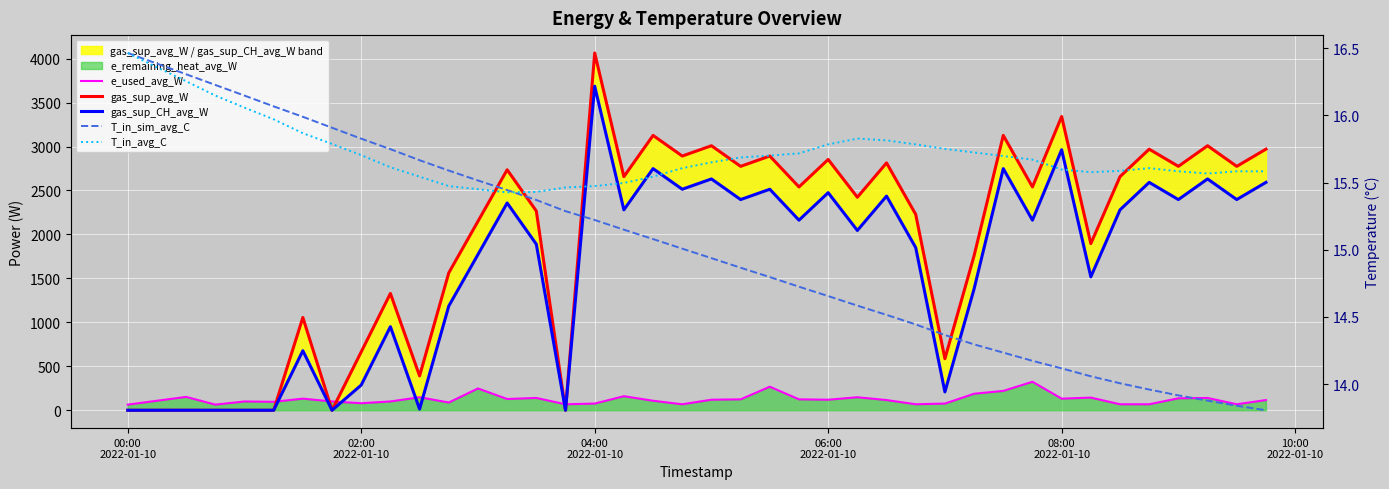

Reading left to right, list all the values displayed in this chart.

e_used_avg_W: 64.0	108.0	152.0	64.0	100.0	96.0	132.0	100.0	80.0	100.0	148.0	88.0	248.0	128.0	140.0	68.0	76.0	160.0	108.0	68.0	120.0	124.0	268.0	124.0	120.0	148.0	116.0	68.0	76.0	188.0	220.0	324.0	132.0	144.0	68.0	68.0	136.0	140.0	68.0	116.0
gas_sup_avg_W: 0.0	0.0	0.0	0.0	0.0	0.0	1055.1	0.0	664.3	1328.6	390.8	1563.1	2149.3	2735.4	2266.5	0.0	4064.1	2657.3	3126.2	2891.8	3009.0	2774.5	2891.8	2540.1	2852.7	2422.8	2813.6	2227.4	586.2	1758.5	3126.2	2540.1	3341.2	1895.3	2657.3	2969.9	2774.5	3009.0	2774.5	2969.9
gas_sup_CH_avg_W: 0.0	0.0	0.0	0.0	0.0	0.0	677.3	0.0	286.5	950.8	13.0	1185.3	1771.5	2357.6	1888.7	0.0	3686.3	2279.5	2748.4	2514.0	2631.2	2396.7	2514.0	2162.3	2474.9	2045.0	2435.8	1849.6	208.4	1380.7	2748.4	2162.3	2963.3	1517.5	2279.5	2592.1	2396.7	2631.2	2396.7	2592.1
T_in_sim_avg_C: 16.5	16.4	16.3	16.2	16.1	16.1	16.0	15.9	15.8	15.7	15.7	15.6	15.5	15.4	15.4	15.3	15.2	15.1	15.1	15.0	14.9	14.9	14.8	14.7	14.7	14.6	14.5	14.4	14.4	14.3	14.2	14.2	14.1	14.1	14.0	14.0	13.9	13.9	13.8	13.8
T_in_avg_C: 16.5	16.4	16.3	16.1	16.1	16.0	15.9	15.8	15.7	15.6	15.5	15.5	15.4	15.4	15.4	15.5	15.5	15.5	15.5	15.6	15.7	15.7	15.7	15.7	15.8	15.8	15.8	15.8	15.8	15.7	15.7	15.7	15.6	15.6	15.6	15.6	15.6	15.6	15.6	15.6